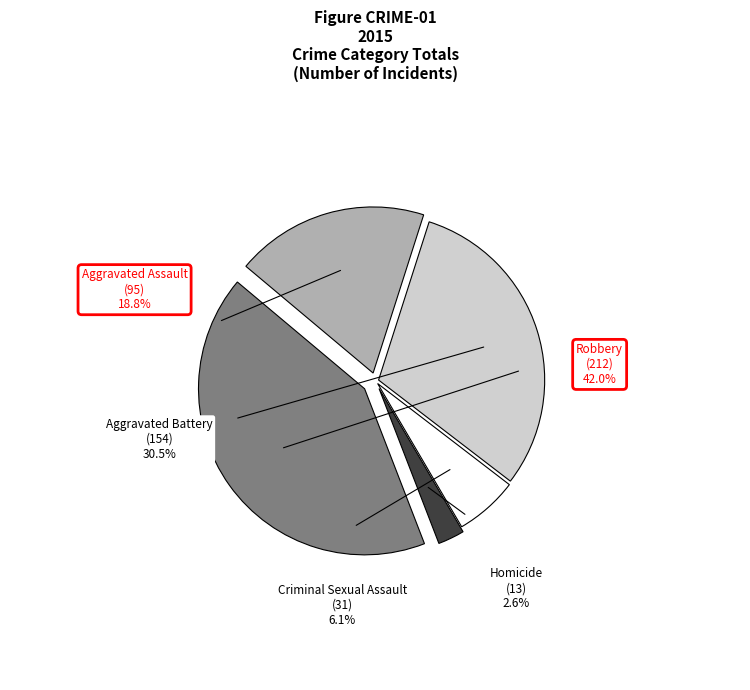

Count the number of slices in the pie.

5